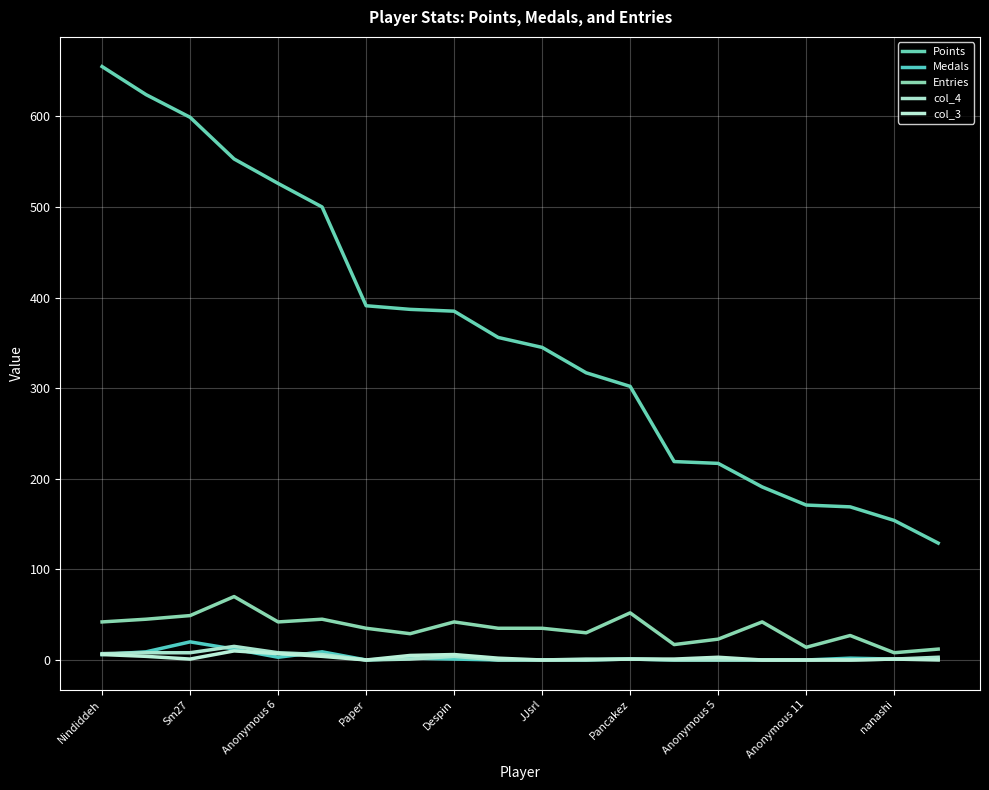

How many lines are shown in the chart?

5